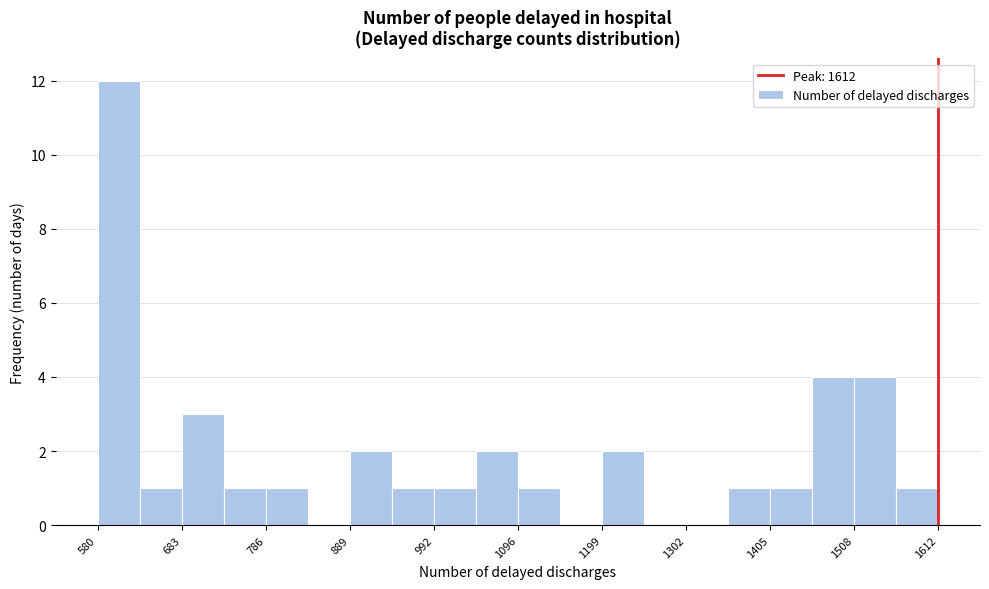

Around what value on the x-axis is the tallest bar? Give the approximate position of its centre, as read against the axis.

600